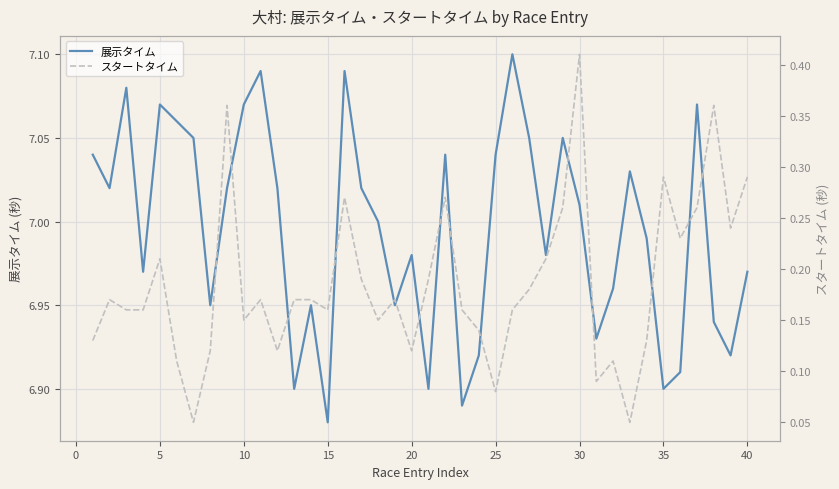

At which label is 展示タイム closest to 6?

15